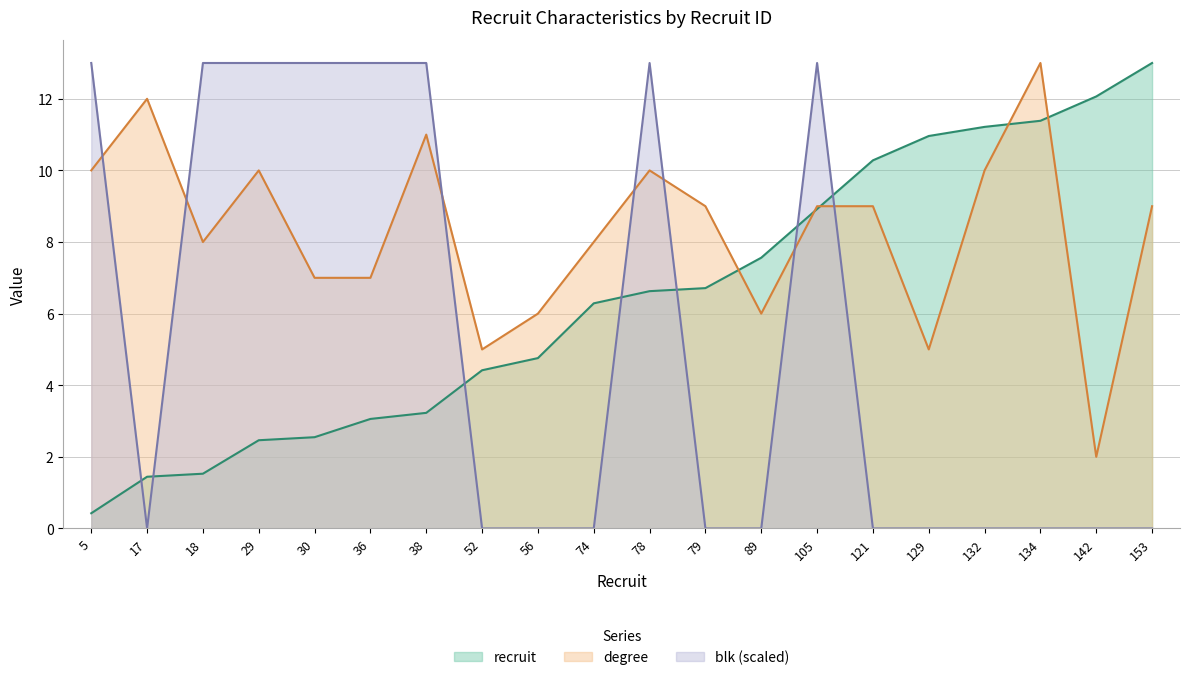

How many categories are shown in the chart?

20